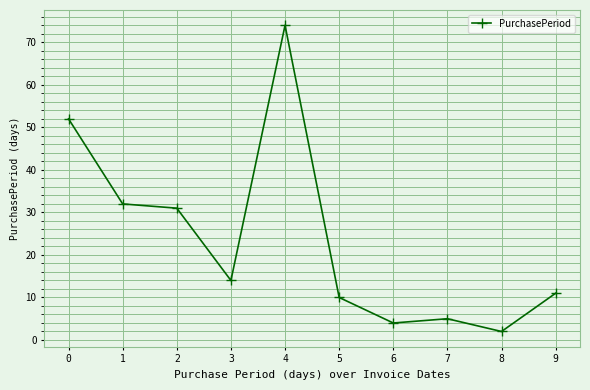

Rank the categories by value from lowest to highest.

8, 6, 7, 5, 9, 3, 2, 1, 0, 4